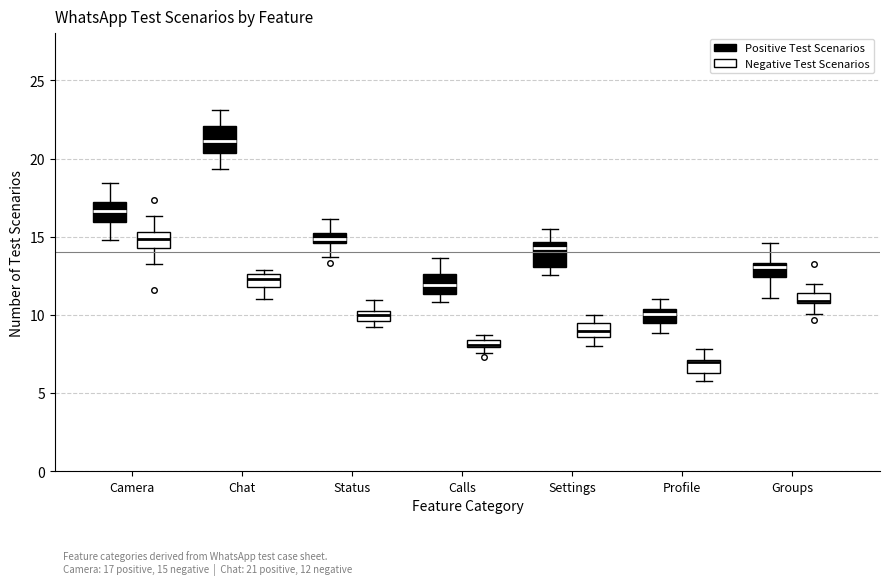

Which box's median line is the highest?

Chat (Positive Test Scenarios)